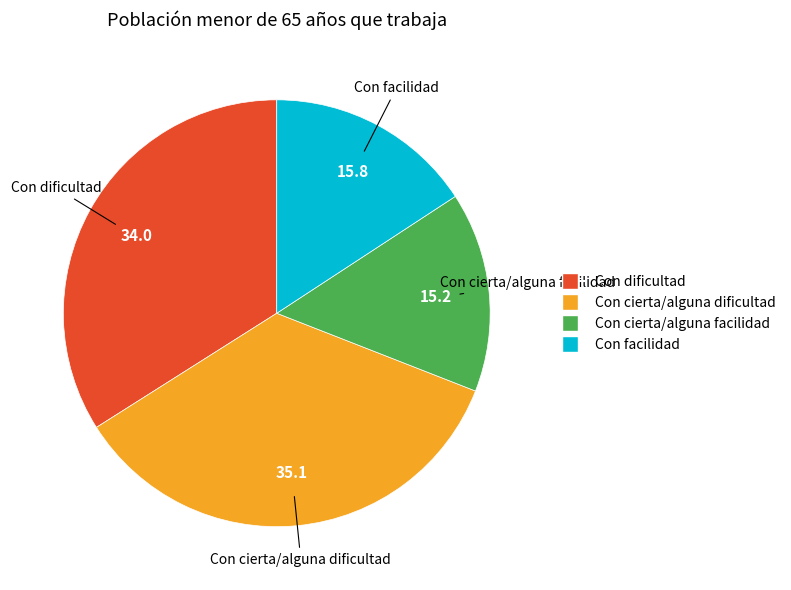

Rank the categories by value from lowest to highest.

Con cierta/alguna facilidad, Con facilidad, Con dificultad, Con cierta/alguna dificultad